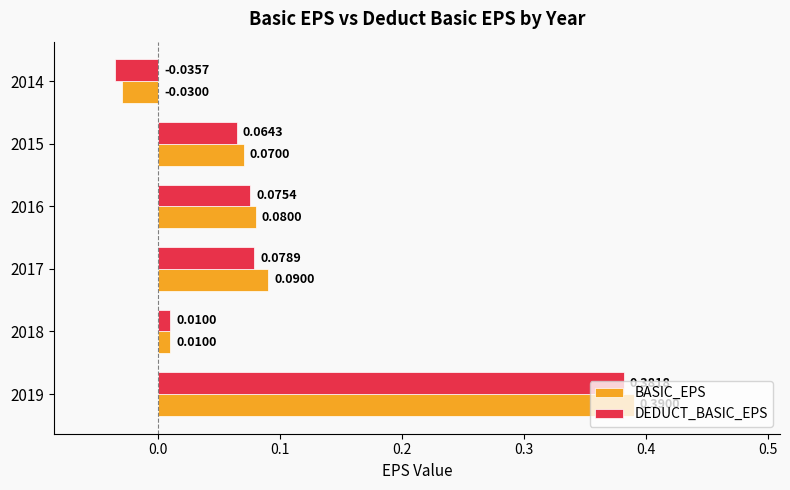

List the labels in order of DEDUCT_BASIC_EPS value, smallest first.

2014, 2018, 2015, 2016, 2017, 2019